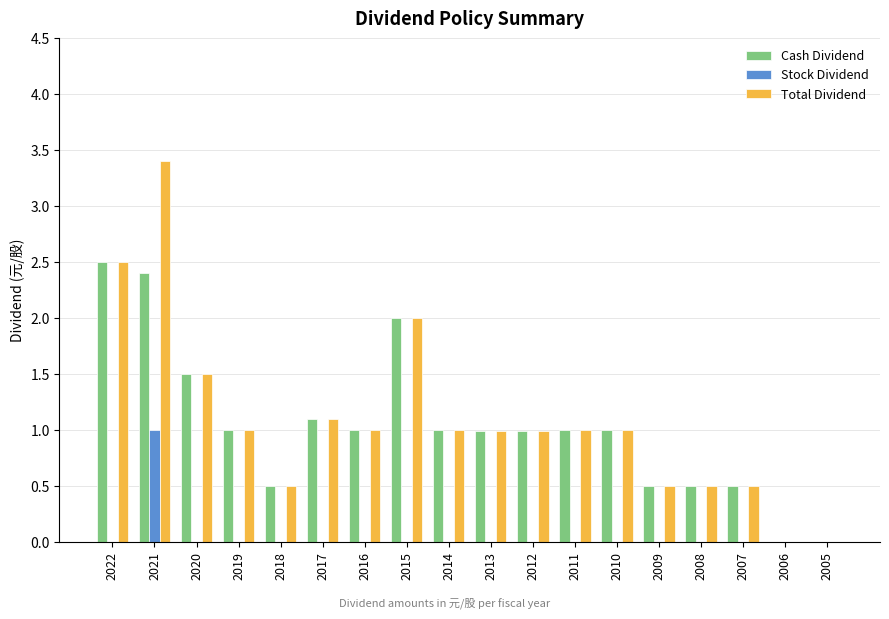

How many categories are shown in the chart?

18